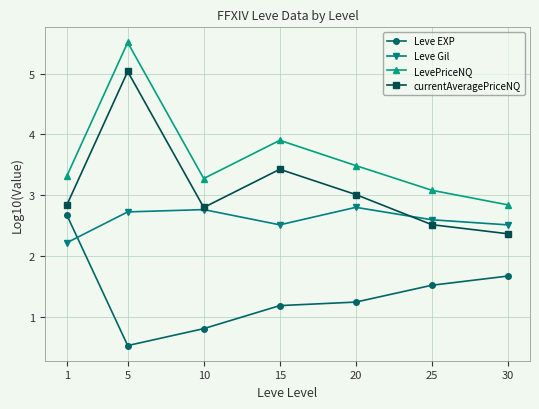

Reading left to right, list all the values displayed in this chart.

Leve EXP: 2.7	0.5	0.8	1.2	1.2	1.5	1.7
Leve Gil: 2.2	2.7	2.8	2.5	2.8	2.6	2.5
LevePriceNQ: 3.3	5.5	3.3	3.9	3.5	3.1	2.8
currentAveragePriceNQ: 2.8	5.0	2.8	3.4	3.0	2.5	2.4